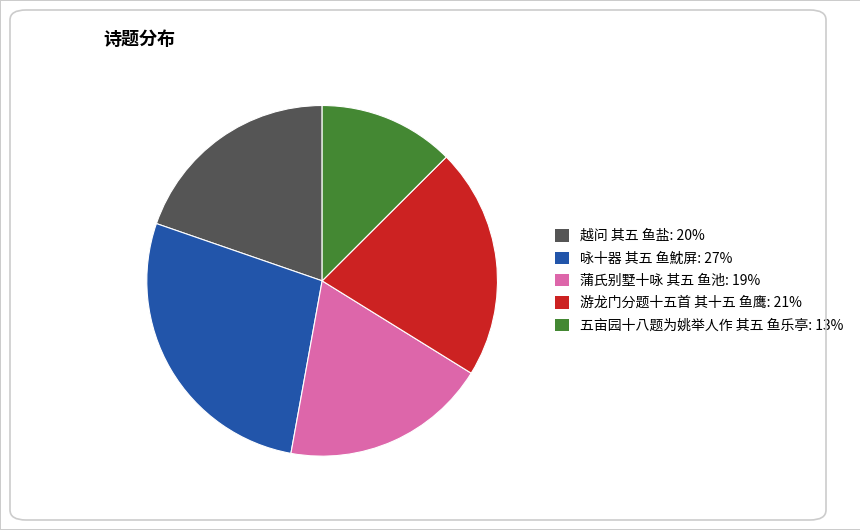

How many slices are in this pie chart?

5